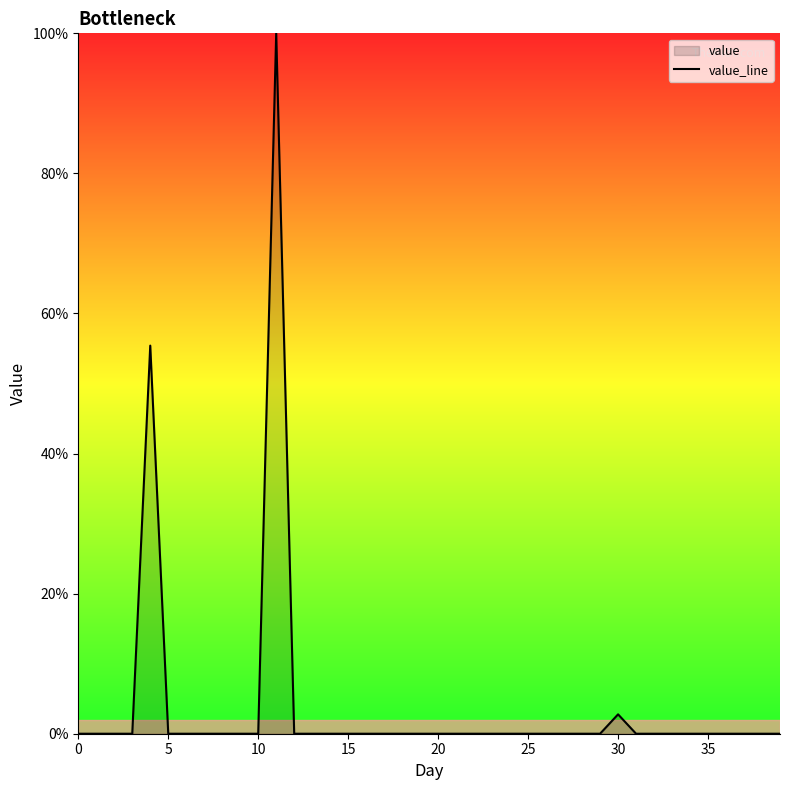

How many lines are shown in the chart?

1